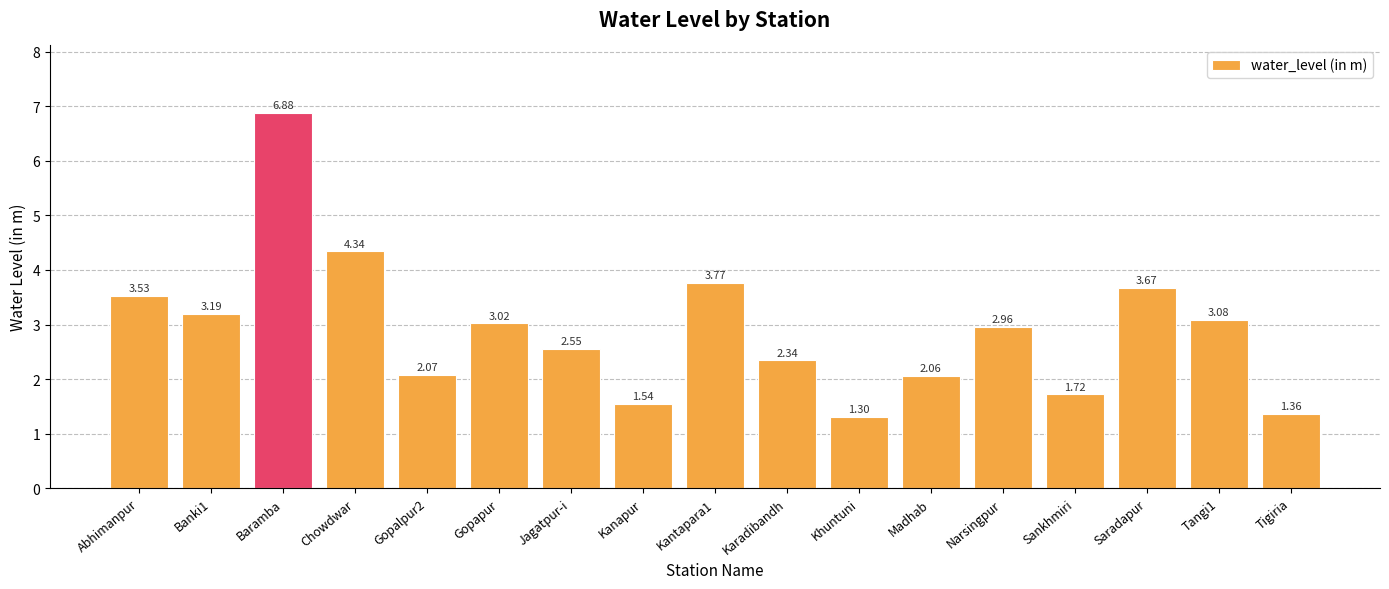

How many categories are shown in the chart?

17